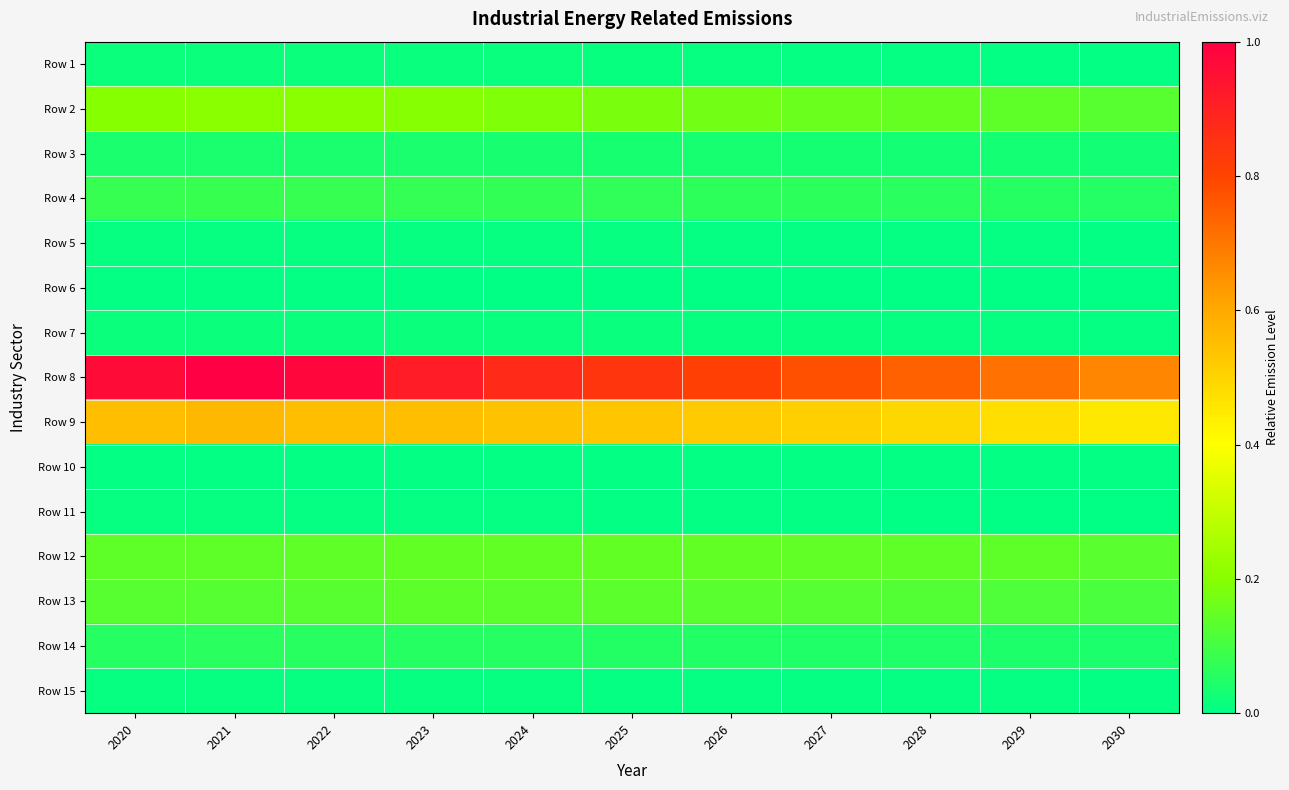

Reading left to right, extract all data points from this chart.

Row 1: 2020=0.0	2021=0.0	2022=0.0	2023=0.0	2024=0.0	2025=0.0	2026=0.0	2027=0.0	2028=0.0	2029=0.0	2030=0.0
Row 2: 2020=0.2	2021=0.2	2022=0.2	2023=0.2	2024=0.2	2025=0.2	2026=0.2	2027=0.2	2028=0.1	2029=0.1	2030=0.1
Row 3: 2020=0.0	2021=0.0	2022=0.0	2023=0.0	2024=0.0	2025=0.0	2026=0.0	2027=0.0	2028=0.0	2029=0.0	2030=0.0
Row 4: 2020=0.1	2021=0.1	2022=0.1	2023=0.1	2024=0.1	2025=0.1	2026=0.1	2027=0.1	2028=0.1	2029=0.1	2030=0.1
Row 5: 2020=0.0	2021=0.0	2022=0.0	2023=0.0	2024=0.0	2025=0.0	2026=0.0	2027=0.0	2028=0.0	2029=0.0	2030=0.0
Row 6: 2020=0.0	2021=0.0	2022=0.0	2023=0.0	2024=0.0	2025=0.0	2026=0.0	2027=0.0	2028=0.0	2029=0.0	2030=0.0
Row 7: 2020=0.0	2021=0.0	2022=0.0	2023=0.0	2024=0.0	2025=0.0	2026=0.0	2027=0.0	2028=0.0	2029=0.0	2030=0.0
Row 8: 2020=1.0	2021=1.0	2022=1.0	2023=0.9	2024=0.9	2025=0.8	2026=0.8	2027=0.8	2028=0.7	2029=0.7	2030=0.7
Row 9: 2020=0.5	2021=0.6	2022=0.6	2023=0.6	2024=0.5	2025=0.5	2026=0.5	2027=0.5	2028=0.5	2029=0.5	2030=0.5
Row 10: 2020=0.0	2021=0.0	2022=0.0	2023=0.0	2024=0.0	2025=0.0	2026=0.0	2027=0.0	2028=0.0	2029=0.0	2030=0.0
Row 11: 2020=0.0	2021=0.0	2022=0.0	2023=0.0	2024=0.0	2025=0.0	2026=0.0	2027=0.0	2028=0.0	2029=0.0	2030=0.0
Row 12: 2020=0.1	2021=0.1	2022=0.1	2023=0.1	2024=0.1	2025=0.1	2026=0.1	2027=0.1	2028=0.1	2029=0.1	2030=0.1
Row 13: 2020=0.1	2021=0.1	2022=0.1	2023=0.1	2024=0.1	2025=0.1	2026=0.1	2027=0.1	2028=0.1	2029=0.1	2030=0.1
Row 14: 2020=0.1	2021=0.1	2022=0.1	2023=0.1	2024=0.1	2025=0.1	2026=0.1	2027=0.0	2028=0.0	2029=0.0	2030=0.0
Row 15: 2020=0.0	2021=0.0	2022=0.0	2023=0.0	2024=0.0	2025=0.0	2026=0.0	2027=0.0	2028=0.0	2029=0.0	2030=0.0